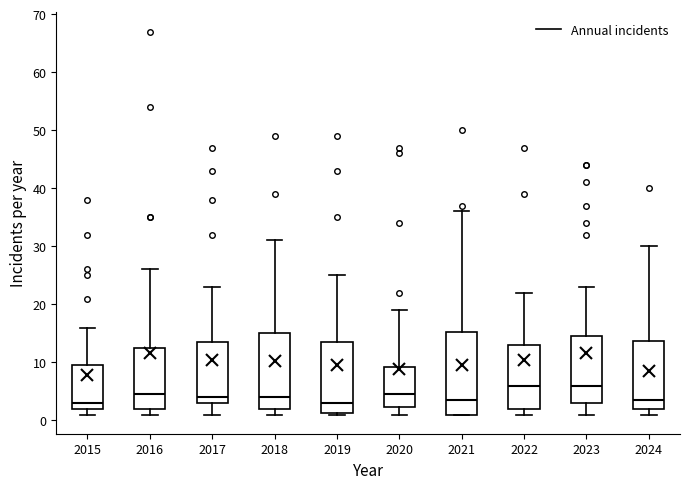

Reading left to right, transcribe this box plot: for each box, give where its median line is, the range the box spans, and where its two whiskers end, as read against the y-axis. The values are not printed on the chart, so give them approximately, as read against the axis.

2015: median 3, box 2 to 10, whiskers 1 to 16
2016: median 5, box 2 to 13, whiskers 1 to 26
2017: median 4, box 3 to 14, whiskers 1 to 23
2018: median 4, box 2 to 15, whiskers 1 to 31
2019: median 3, box 1 to 14, whiskers 1 to 25
2020: median 5, box 2 to 9, whiskers 1 to 19
2021: median 4, box 1 to 15, whiskers 1 to 36
2022: median 6, box 2 to 13, whiskers 1 to 22
2023: median 6, box 3 to 15, whiskers 1 to 23
2024: median 4, box 2 to 14, whiskers 1 to 30